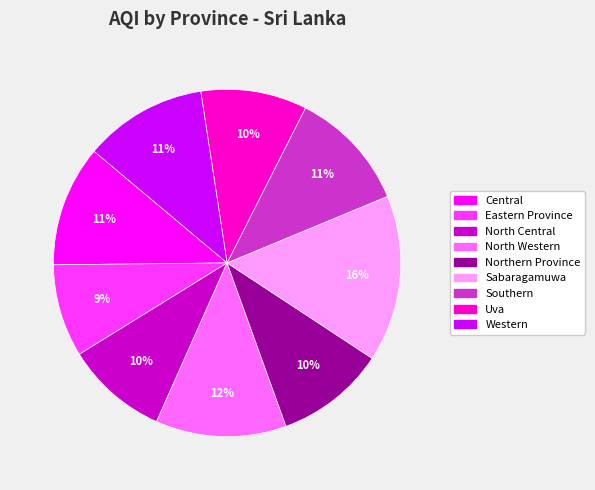

Is Sabaragamuwa the majority of the pie?

No